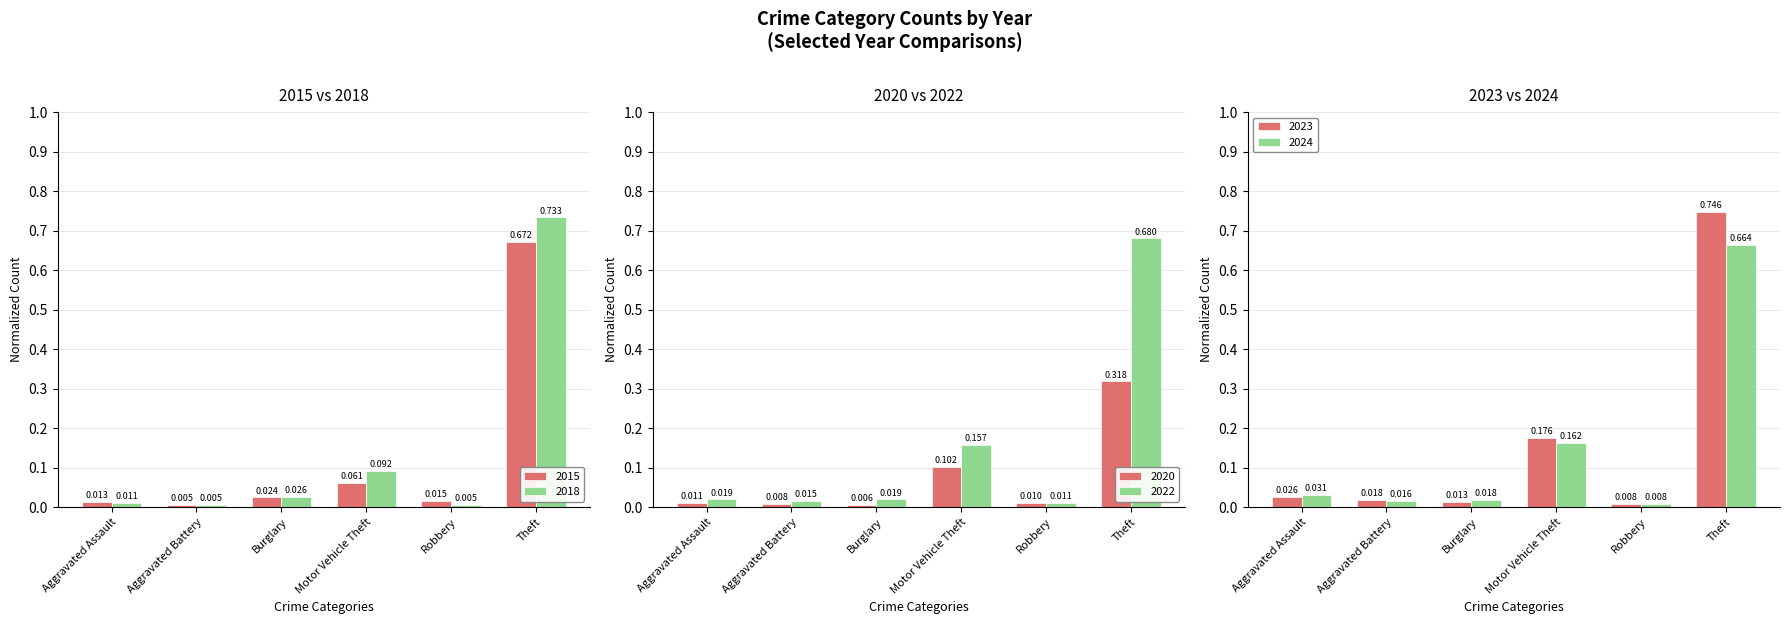

Is the value of 2022 at Aggravated Battery greater than the value of 2023 at Robbery?

Yes